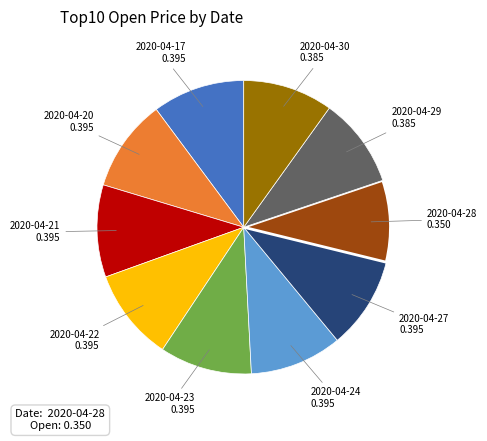

Is it true that 2020-04-28 is 23% of the pie?

False